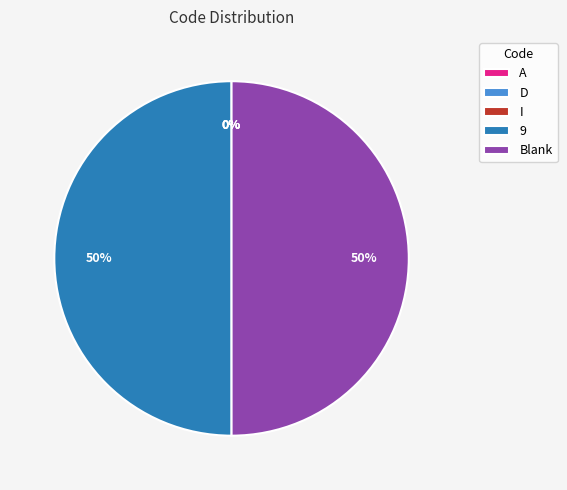

What percentage is the Blank slice, to the nearest percent?

50%